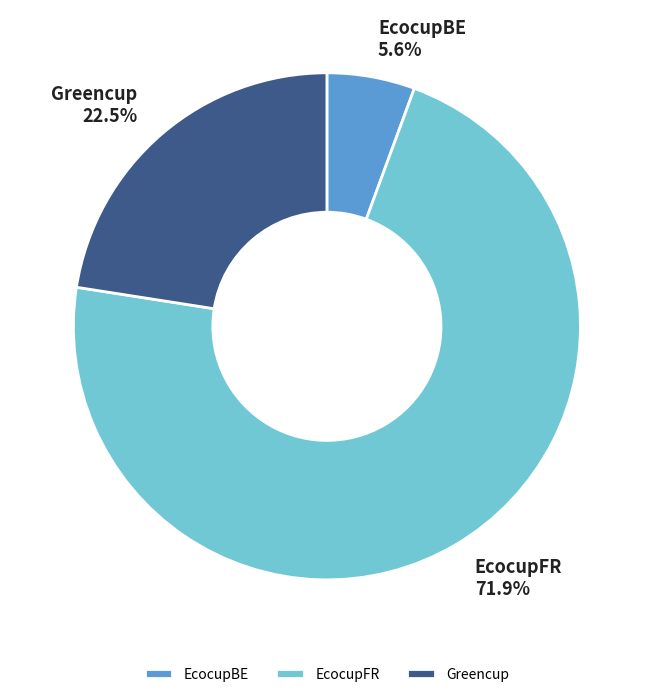

How many slices are in this pie chart?

3